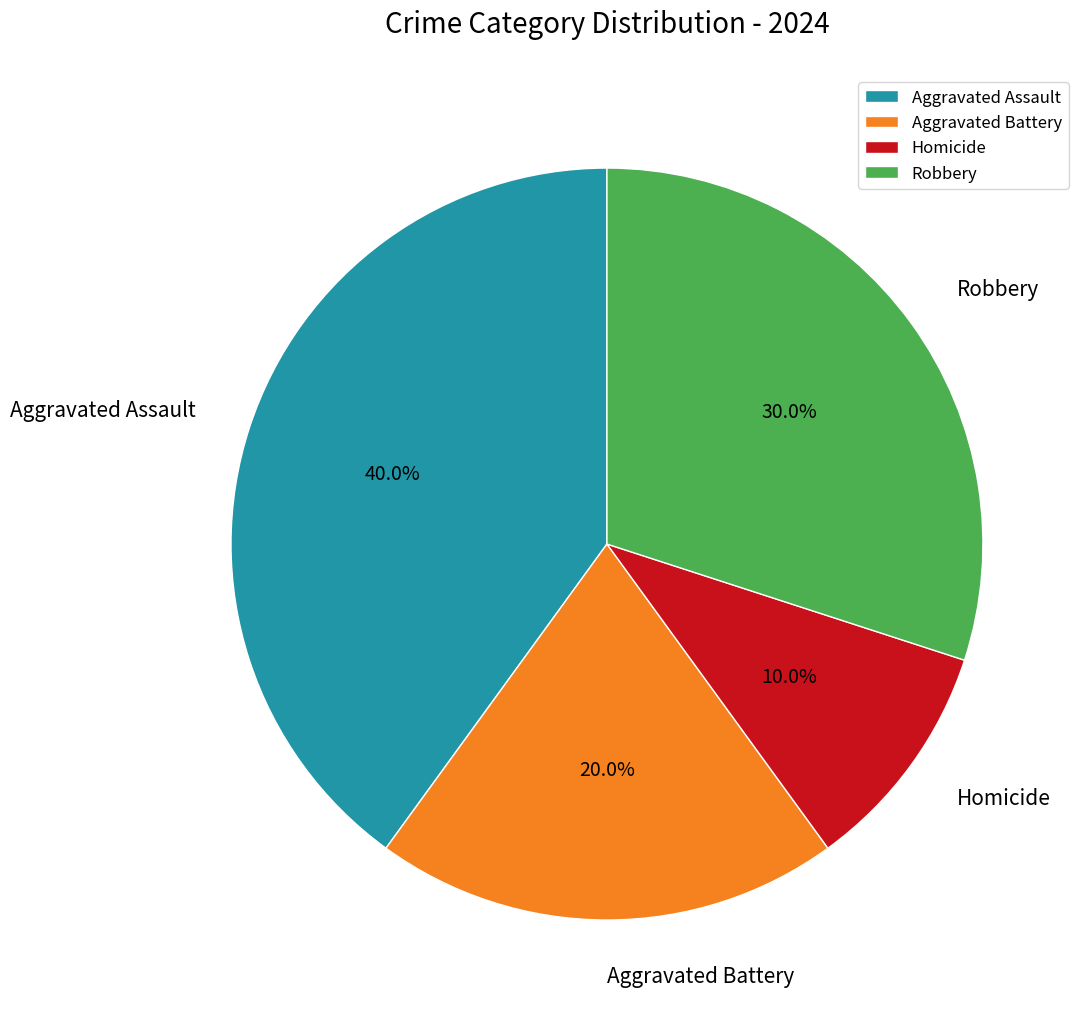

Count the number of slices in the pie.

4